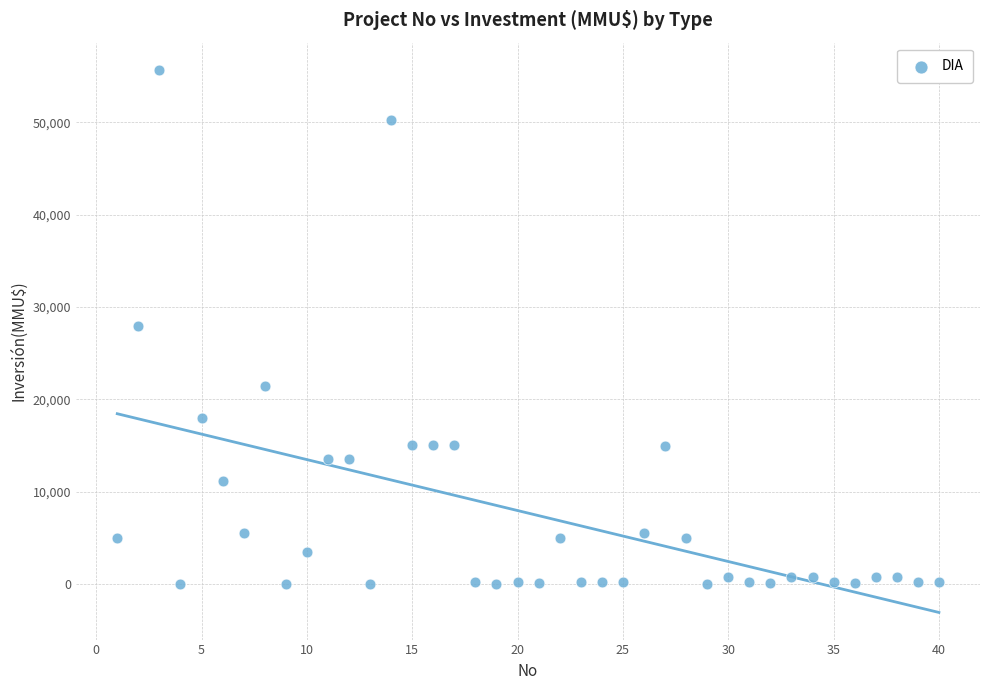

What is the range of Y values (max minus min)?

55694